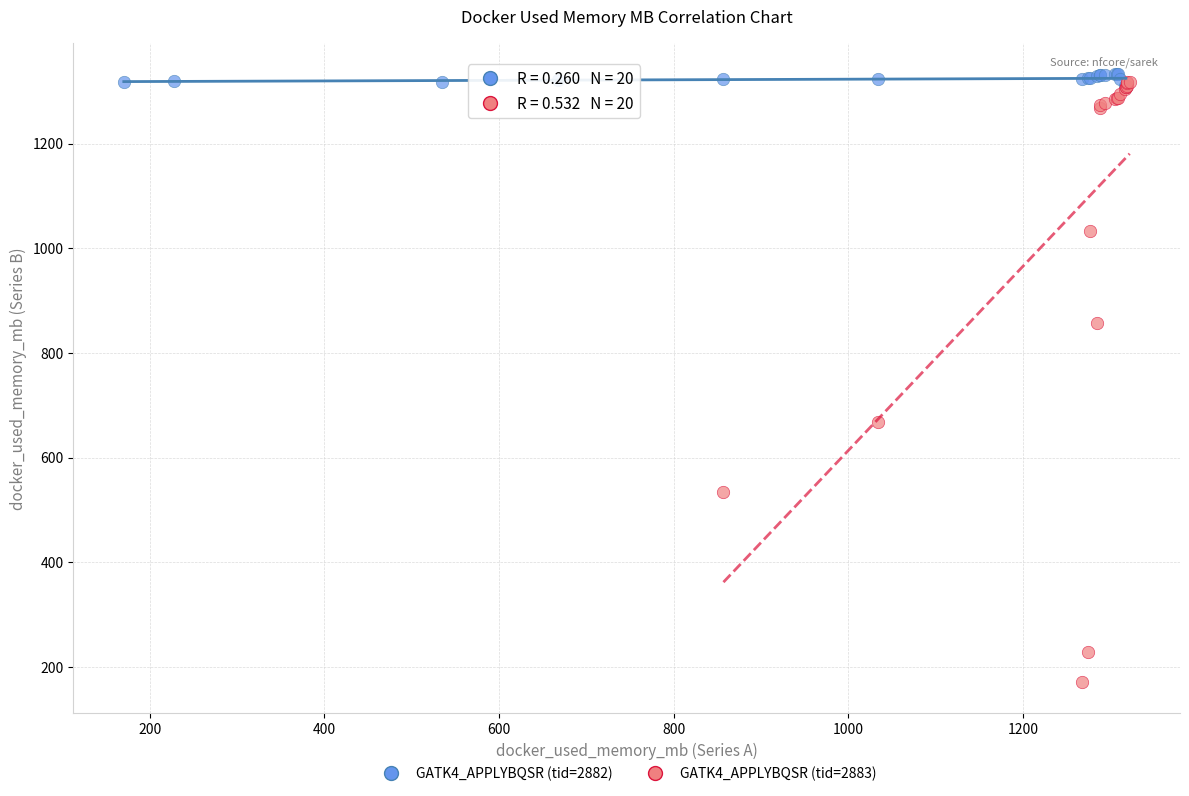

Which series has the widest spread of Y values?

GATK4_APPLYBQSR (tid=2883)